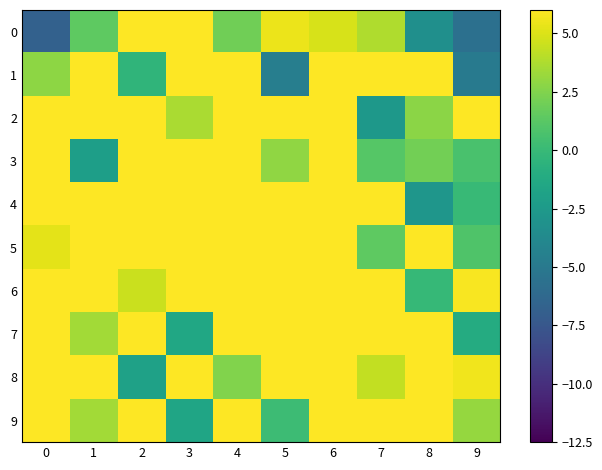

Reading left to right, what are all the values shown in this chart?

0: 0=-6.8	1=1.4	2=15.6	3=8.0	4=2.0	5=5.4	6=4.9	7=3.8	8=-3.3	9=-5.7
1: 0=2.9	1=13.4	2=-0.4	3=15.6	4=23.0	5=-4.6	6=8.5	7=7.9	8=10.3	9=-4.9
2: 0=14.3	1=19.0	2=11.4	3=3.7	4=11.4	5=16.8	6=14.0	7=-2.6	8=2.8	9=12.2
3: 0=10.7	1=-2.1	2=17.1	3=48.1	4=45.4	5=3.0	6=7.8	7=1.1	8=2.1	9=0.7
4: 0=9.4	1=17.2	2=18.2	3=19.8	4=79.2	5=57.9	6=15.4	7=24.5	8=-2.8	9=-0.0
5: 0=5.2	1=19.6	2=20.5	3=10.6	4=71.2	5=82.6	6=34.1	7=1.4	8=11.6	9=0.9
6: 0=12.0	1=7.4	2=4.5	3=45.0	4=31.0	5=17.8	6=43.8	7=24.0	8=-0.1	9=5.8
7: 0=12.3	1=3.4	2=31.1	3=-1.5	4=18.8	5=9.4	6=22.8	7=29.7	8=8.3	9=-1.1
8: 0=6.9	1=14.1	2=-1.9	3=19.4	4=2.5	5=19.9	6=12.5	7=4.3	8=17.0	9=5.6
9: 0=11.8	1=3.4	2=15.8	3=-1.7	4=12.7	5=0.2	6=15.2	7=6.7	8=8.9	9=3.1